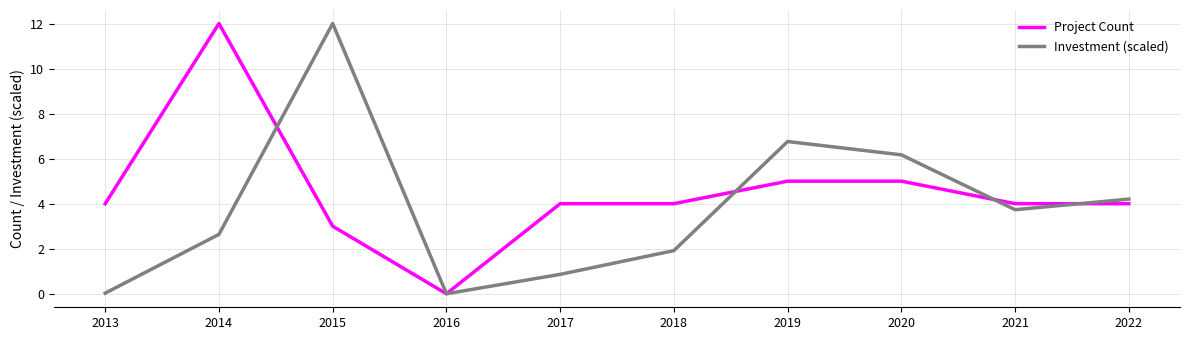

What is the difference between the highest and lowest values at 2018?

2.1